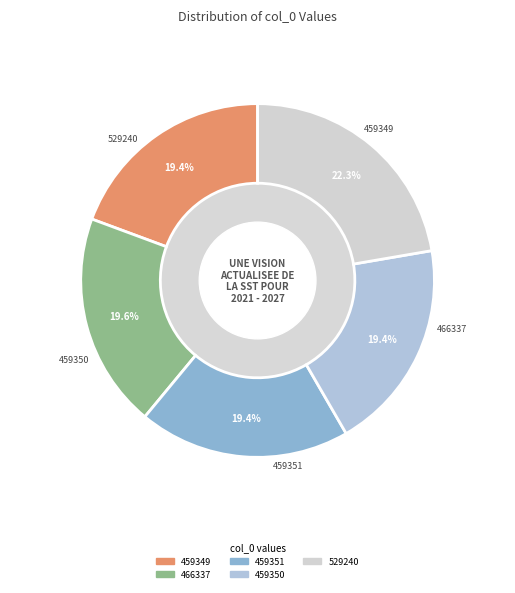

Count the number of slices in the pie.

5